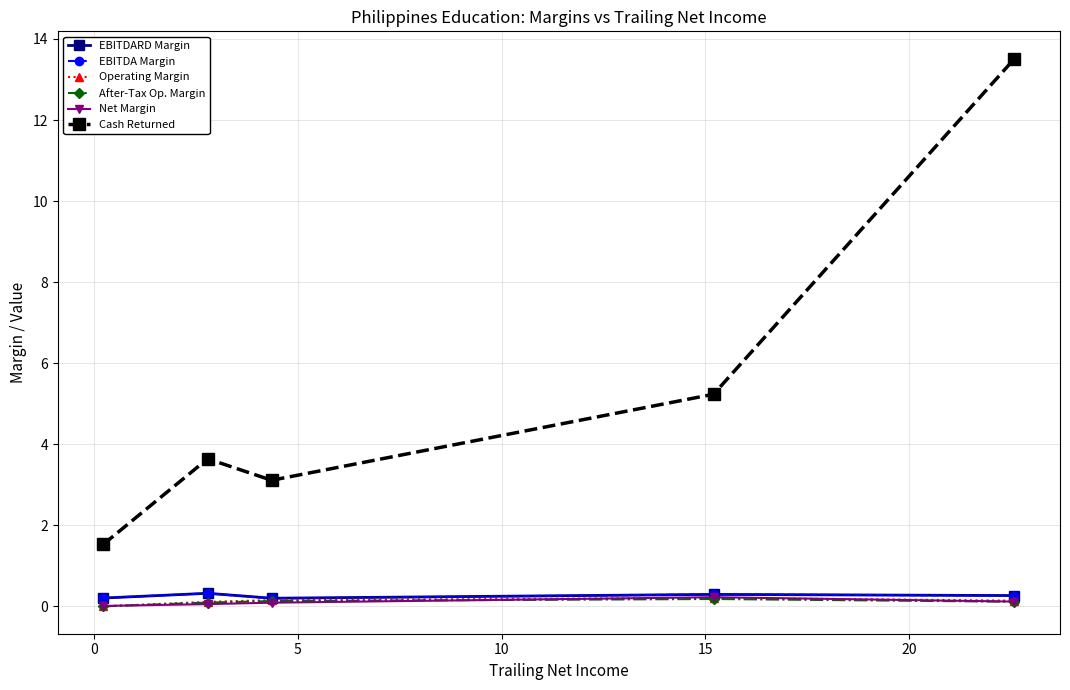

True or false: Cash Returned and EBITDA Margin cross at least once.

False